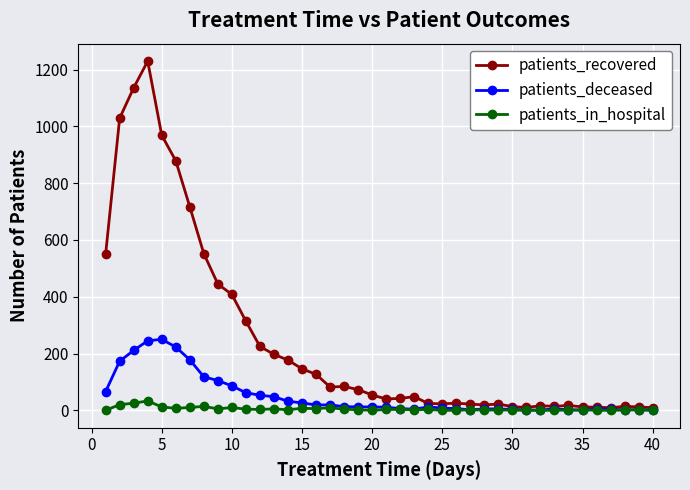

What is the greatest value displayed?

1230